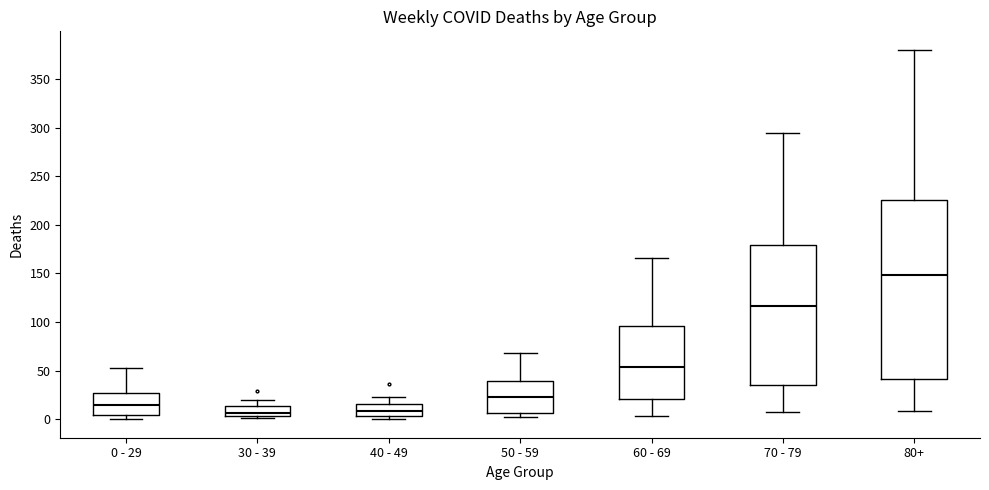

Which box is the tallest, from its lower edge to its upper edge?

80+